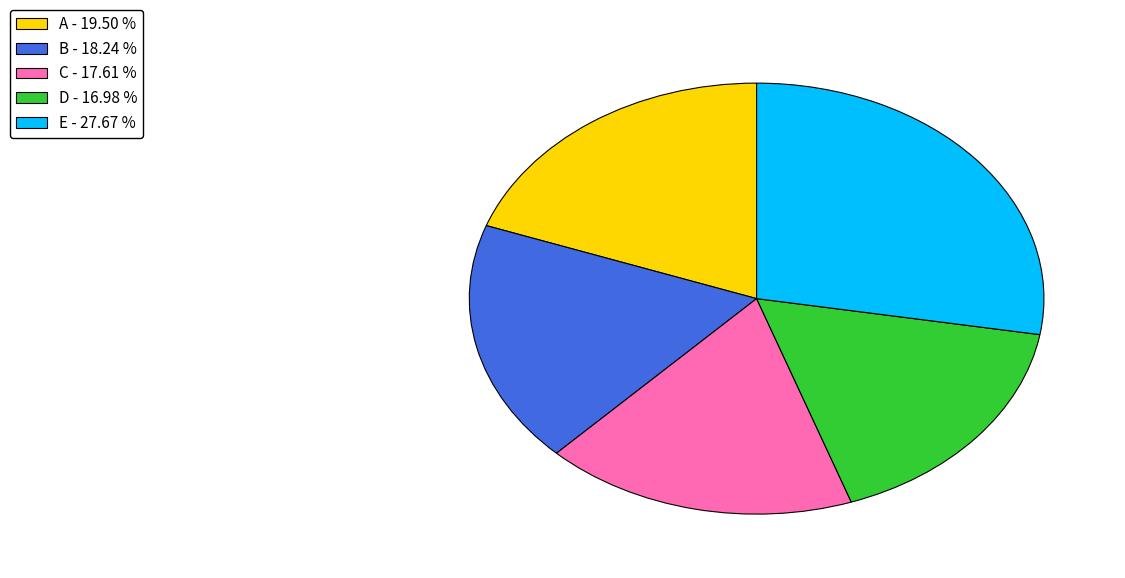

Approximately how many times larger is the value at C - 17.61 % compared to D - 16.98 %?

1.0